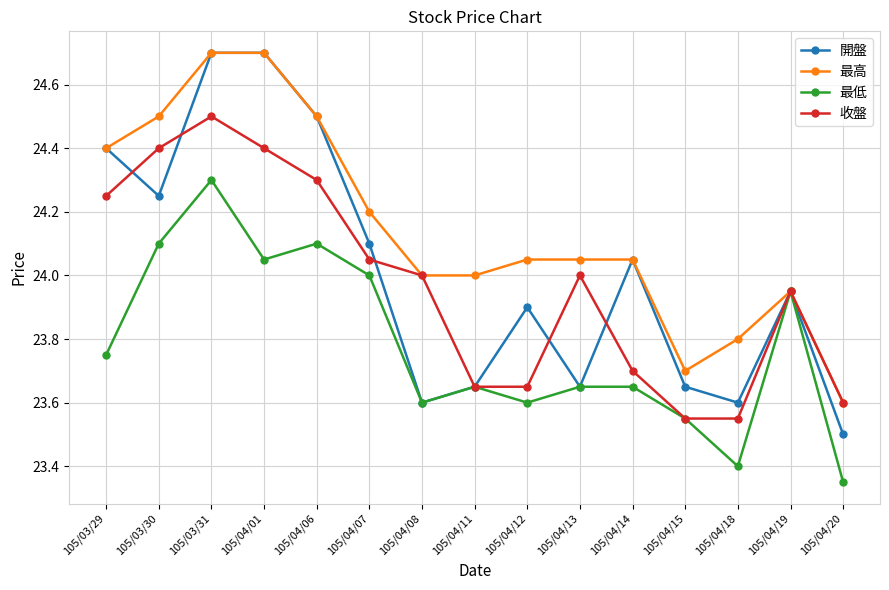

What is the difference between the highest and lowest values at 105/04/06?

0.4